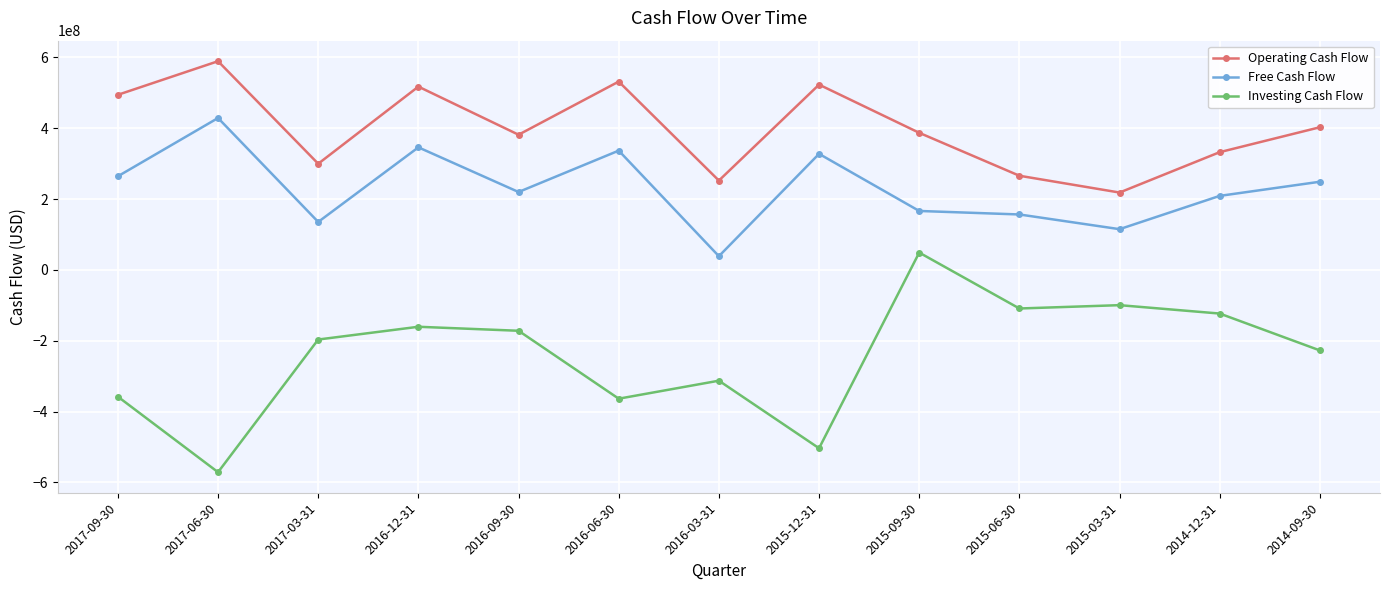

Which category has the highest value in the Operating Cash Flow series?

2017-06-30